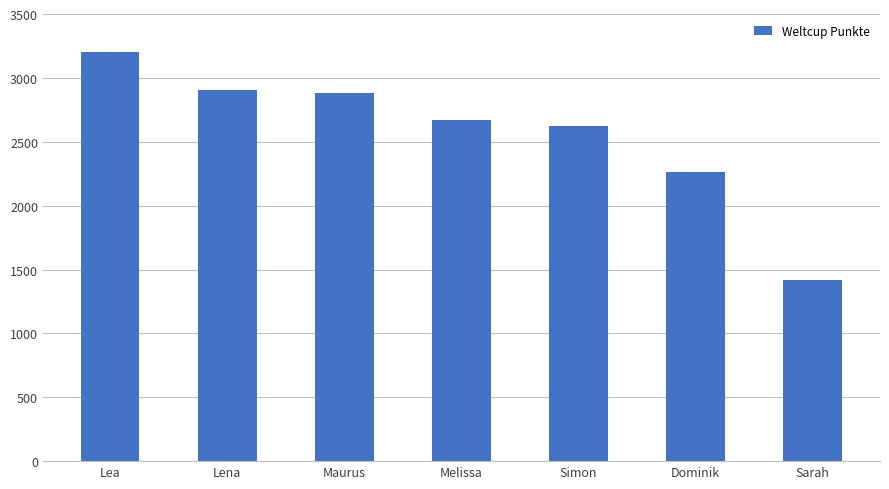

Where does the data first go above 2668?

Lea